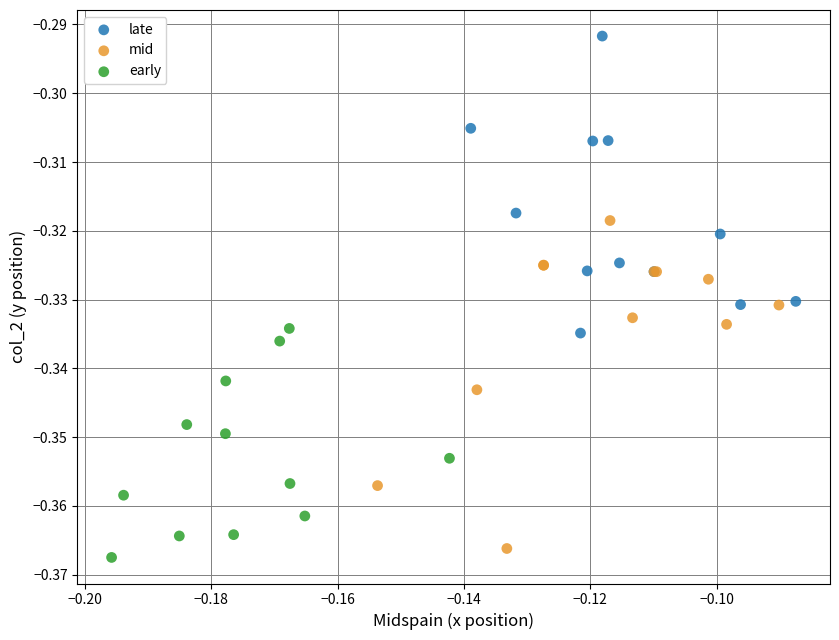

Which series has the largest Y range (max minus min)?

mid